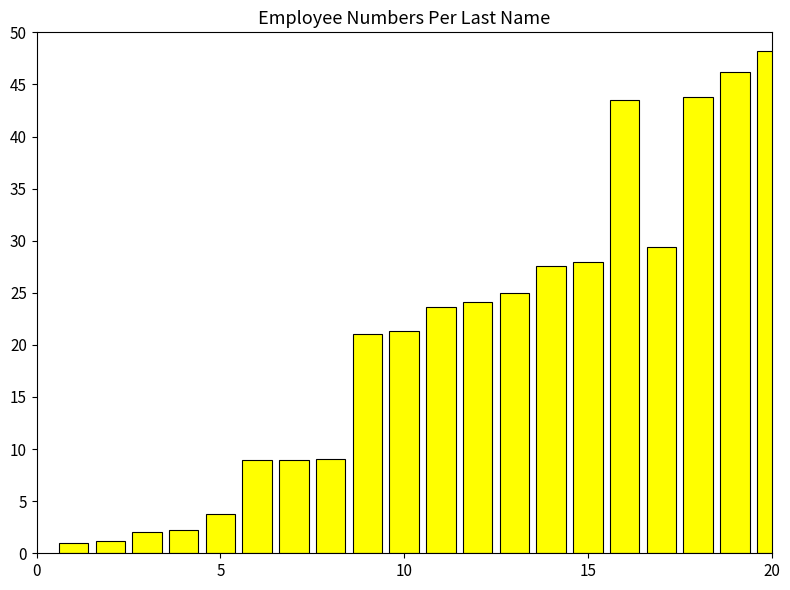

What is the average value?

21.0